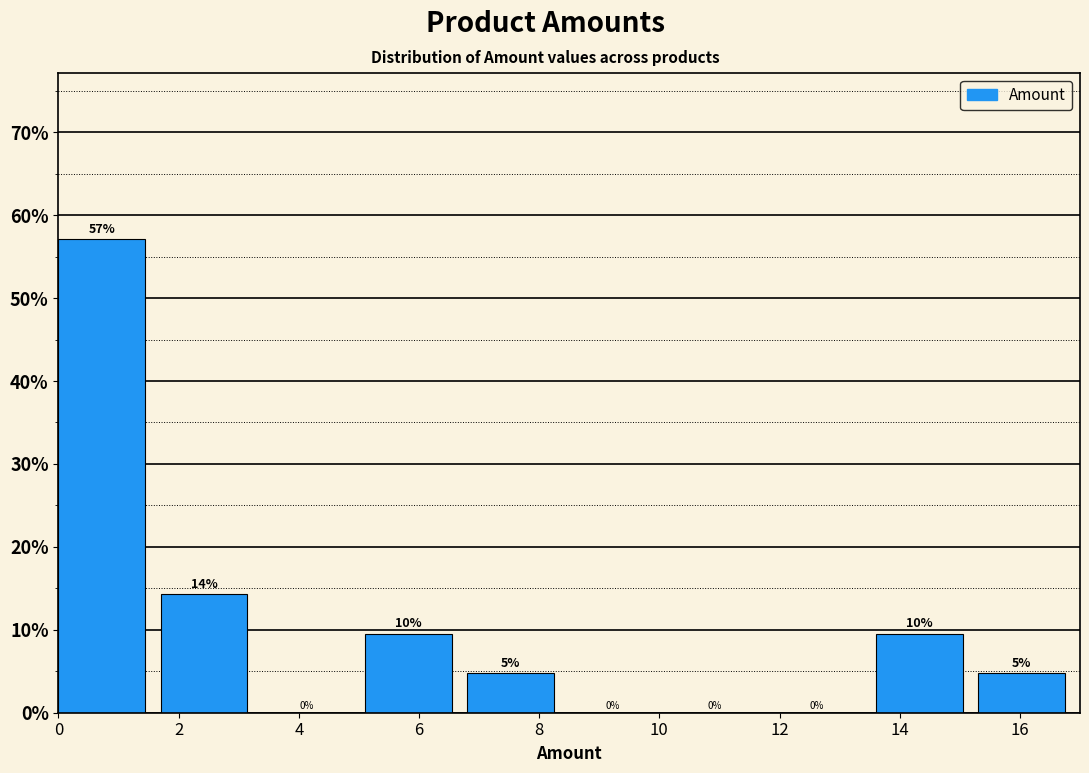

Over which range of the x-axis is the bar tallest?

0.0 to 1.7